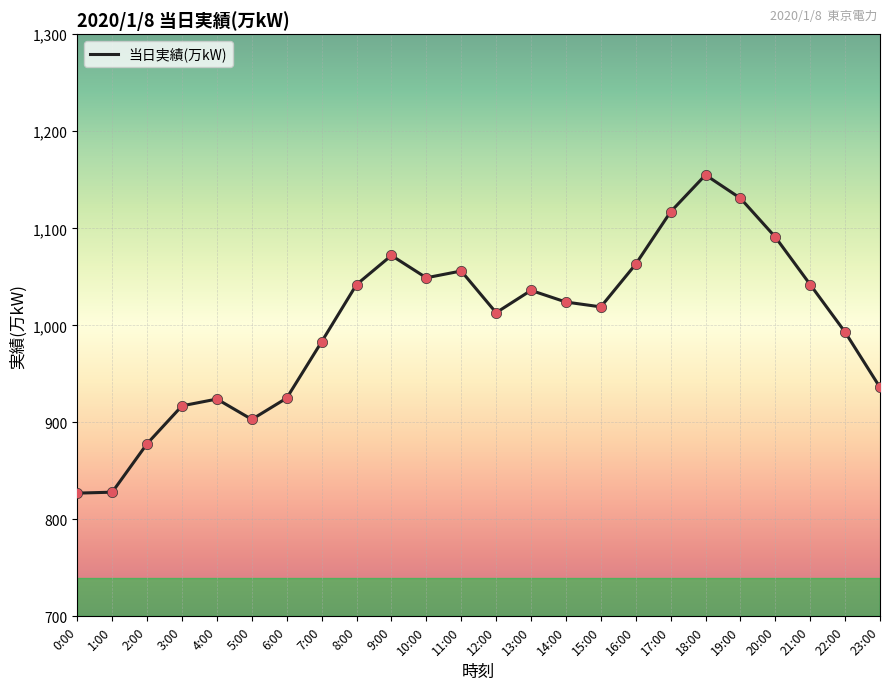

What is the change in value from 0:00 to 1:00?

+1